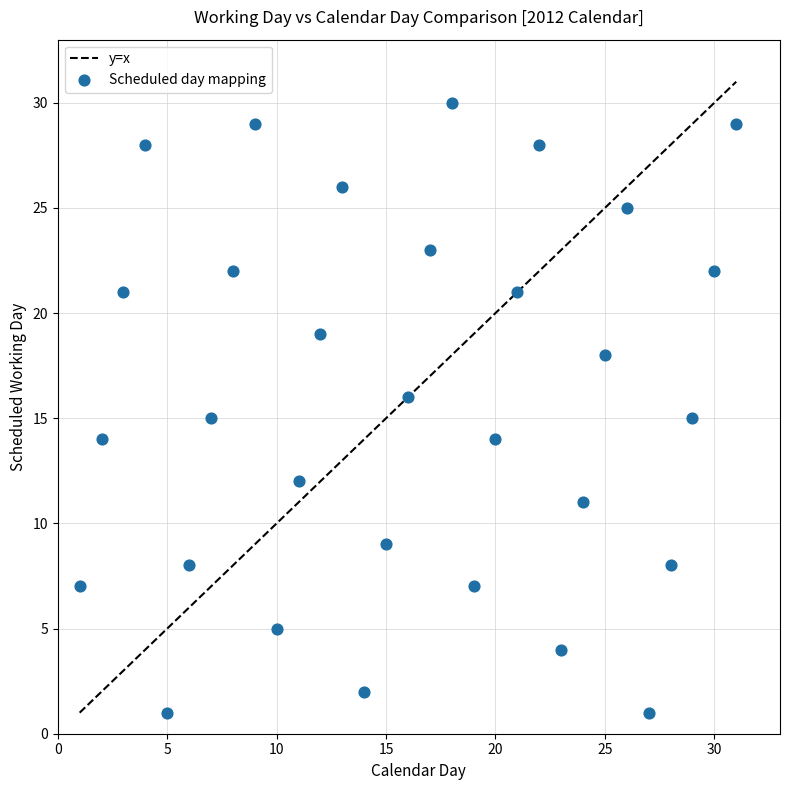

What is the range of Y values (max minus min)?

29